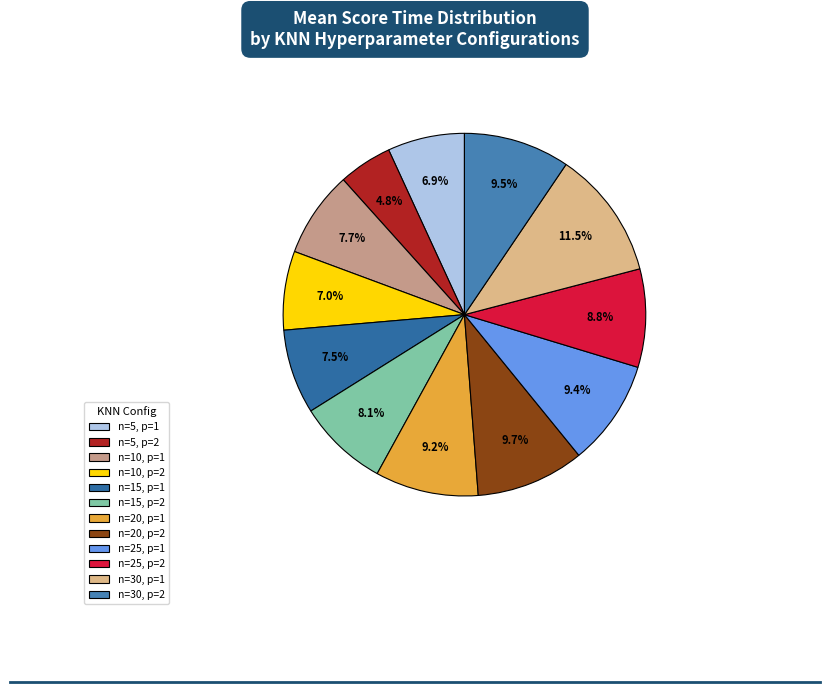

True or false: n=10, p=2 accounts for 7% of the total.

True